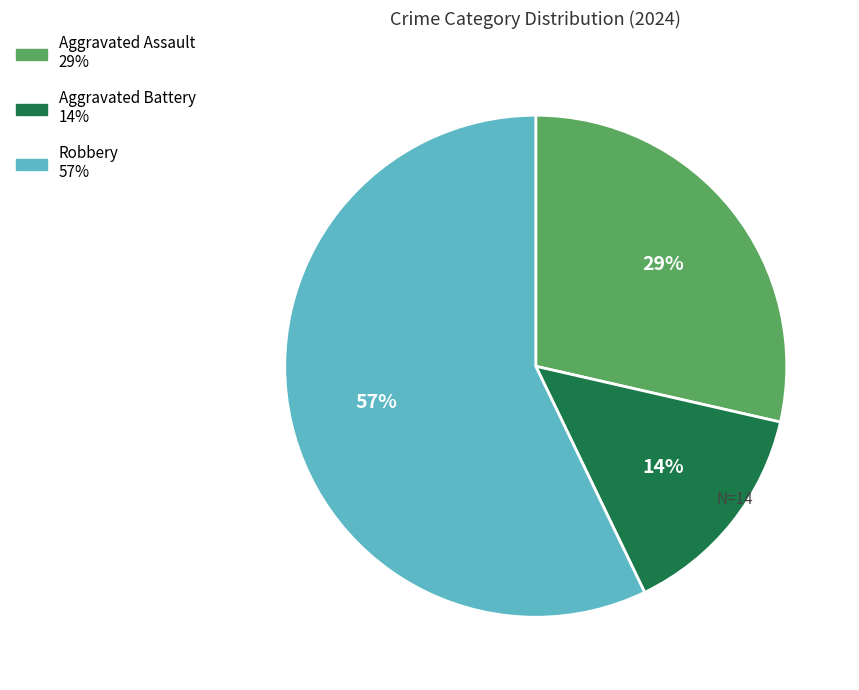

True or false: Robbery accounts for 57% of the total.

True